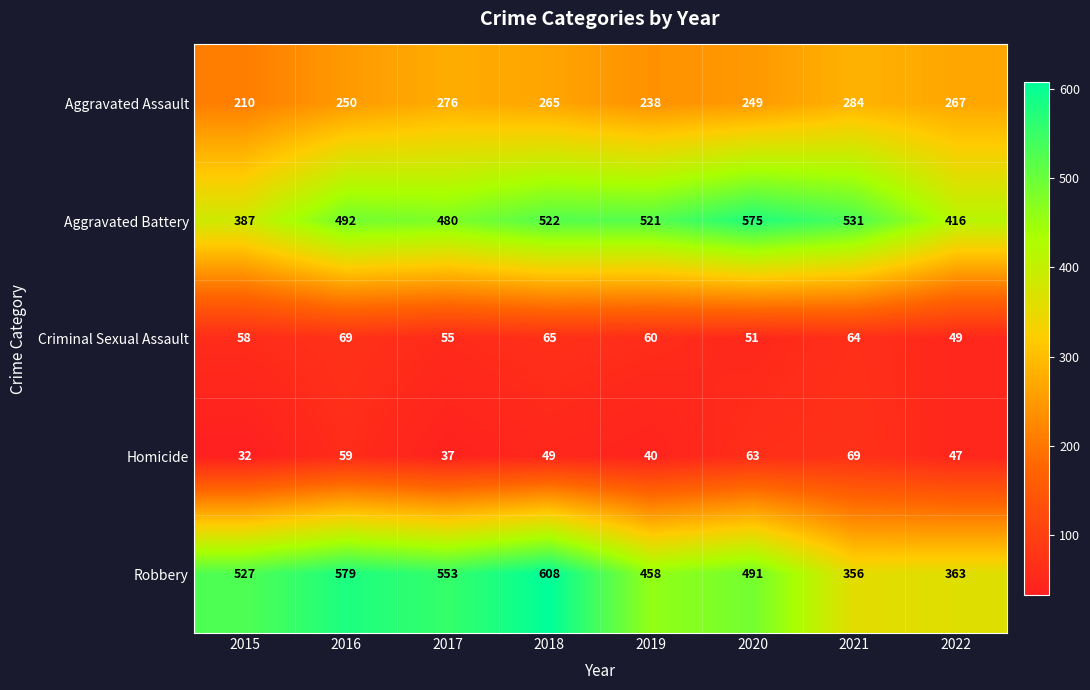

What is the difference between the Robbery values at 2019 and 2021?

102